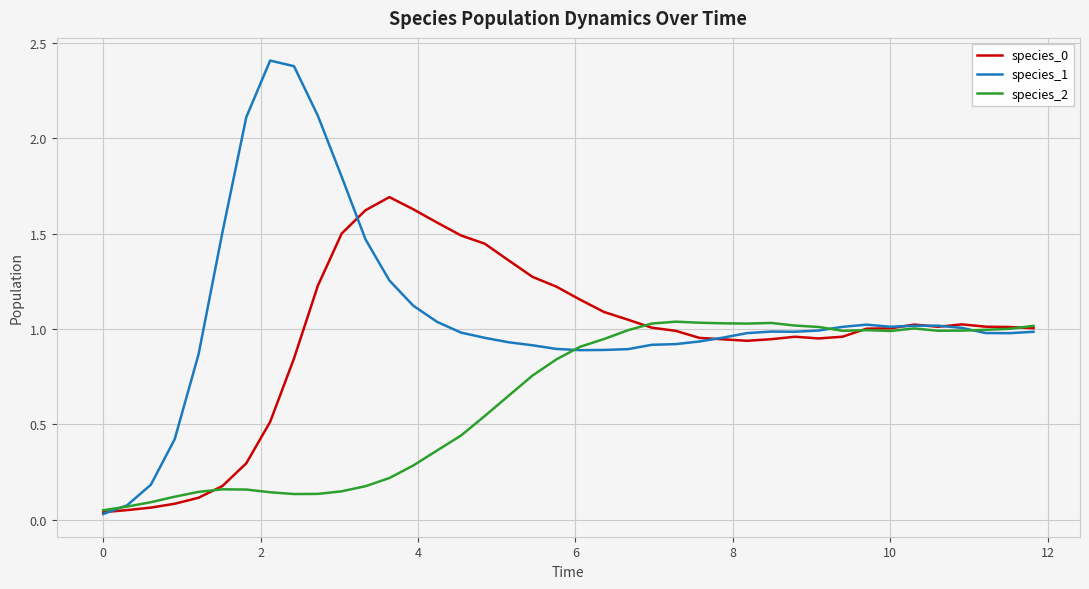

Which series has the widest spread of values?

species_1